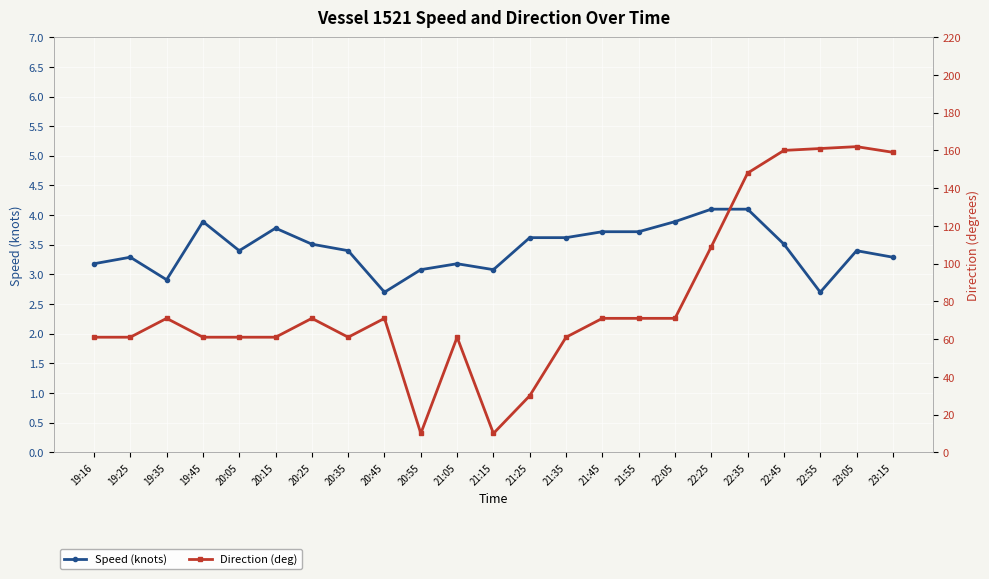

At which label is Speed (knots) closest to 3?

20:55